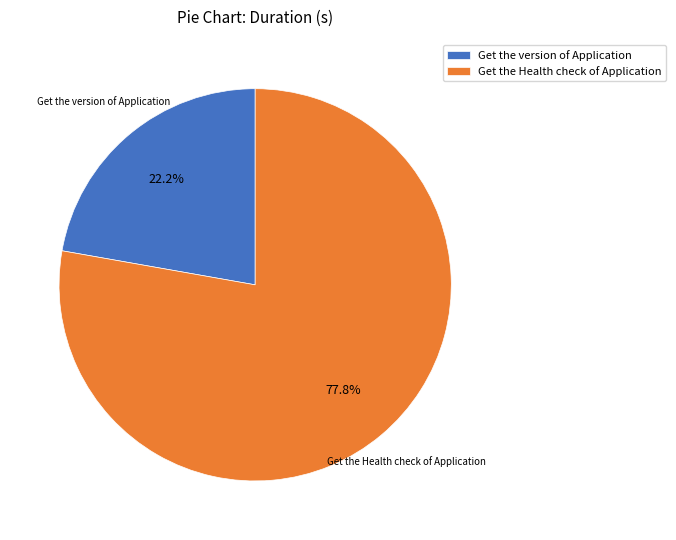

Does Get the version of Application represent more than half of the total?

No